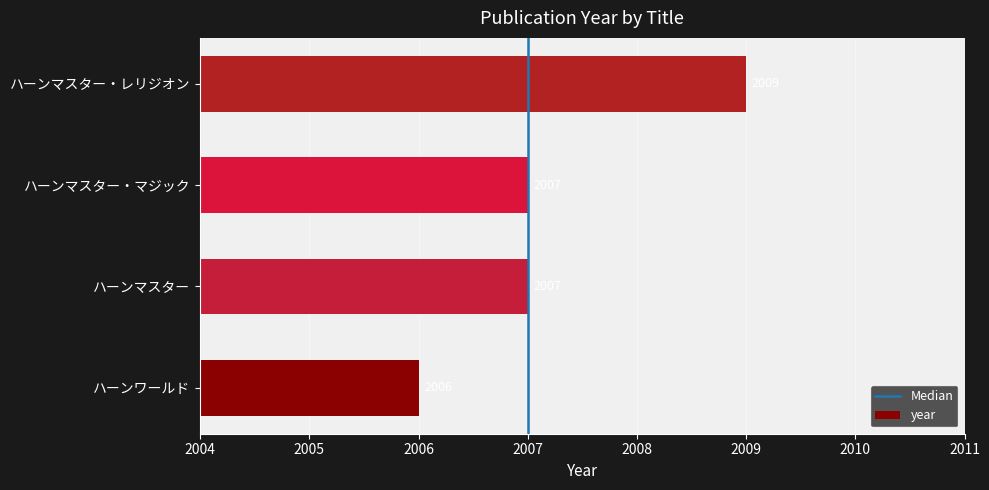

Reading top to bottom, transcribe all the data shown in this chart.

2009	2007	2007	2006